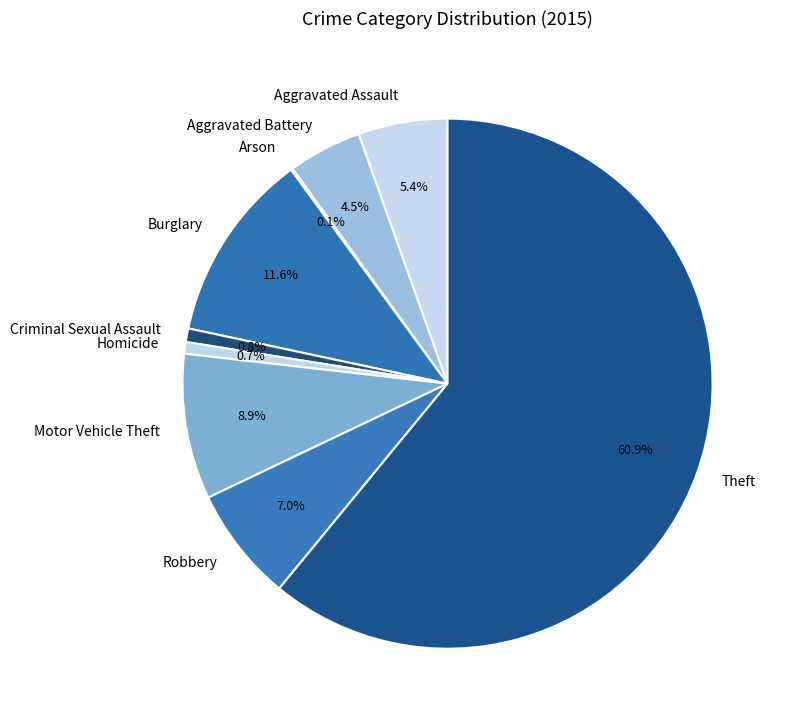

True or false: Aggravated Battery accounts for 19% of the total.

False